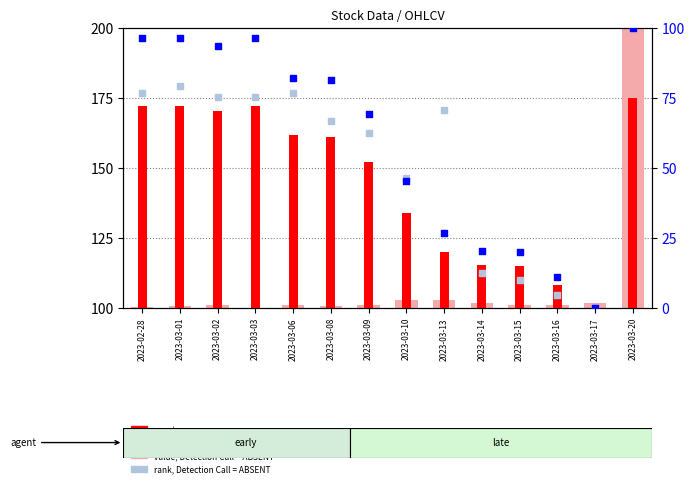

At which category is the sum across all series the highest?

2023-03-20